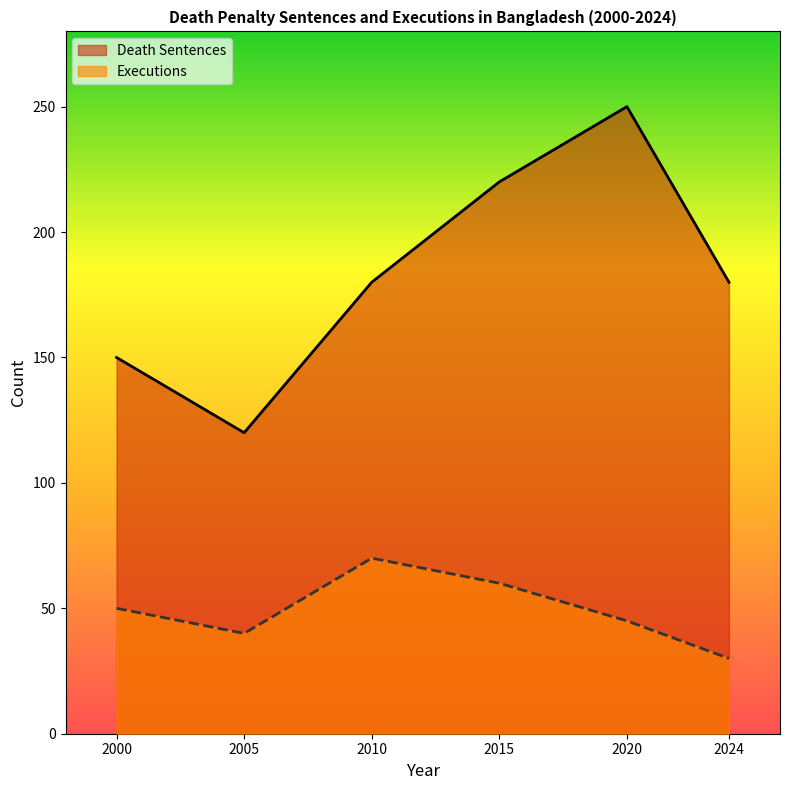

Does the chart display data point markers on the line(s)?

No